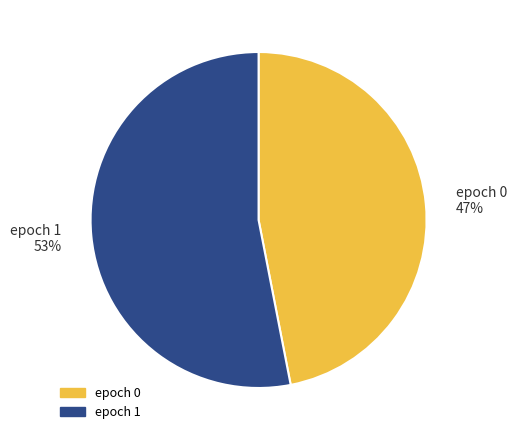

Do epoch 1 53% and epoch 0 47% together represent more than half of the pie?

Yes